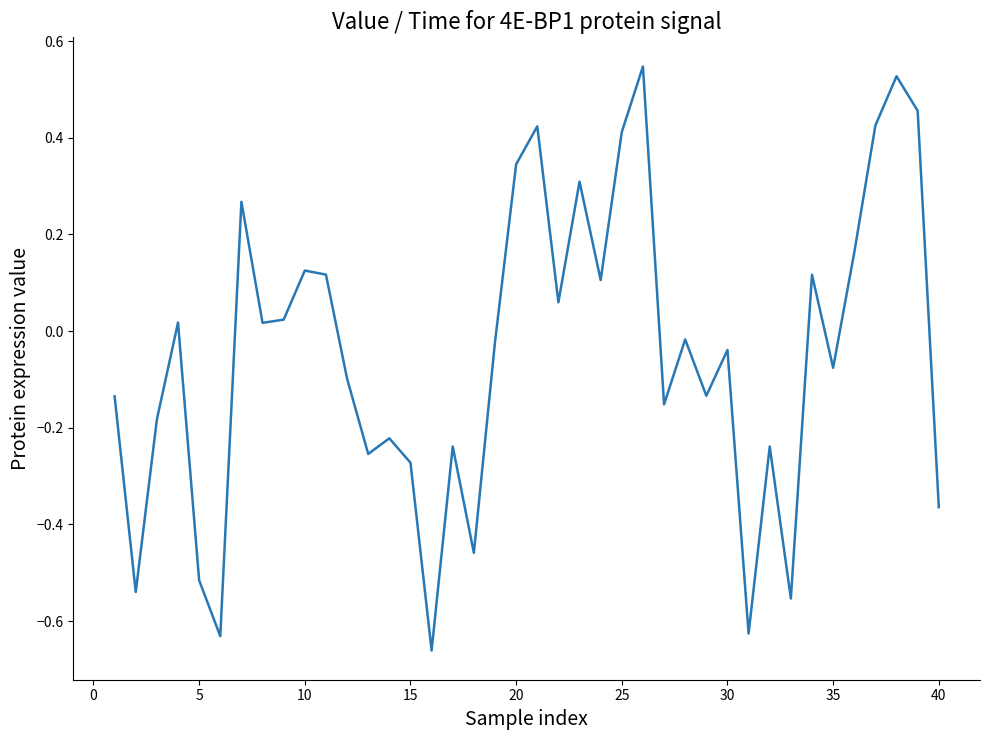

What is the difference between the maximum and minimum values?

1.2